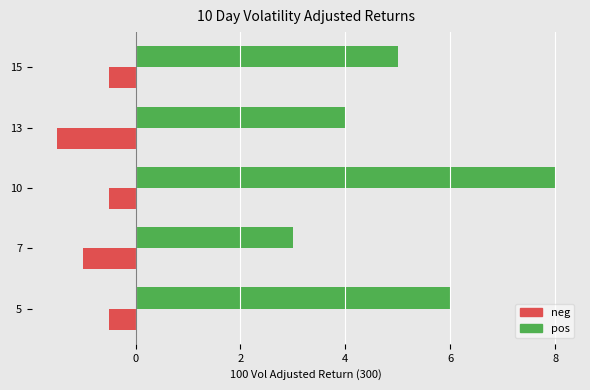

What is the spread (max minus min) of values at 7?

4.0